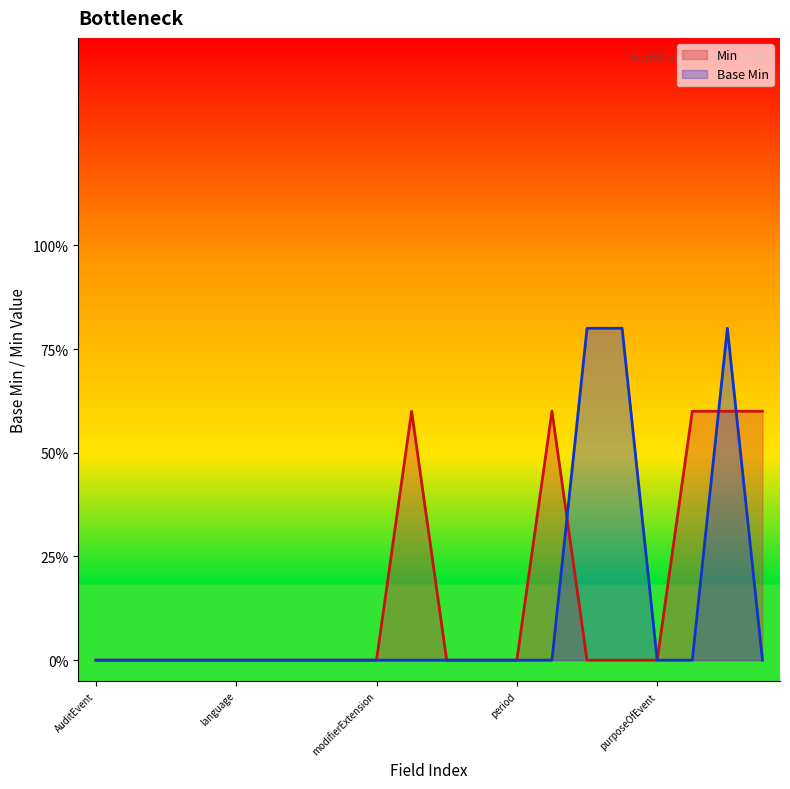

What position from the left is AuditEvent.contained?

7